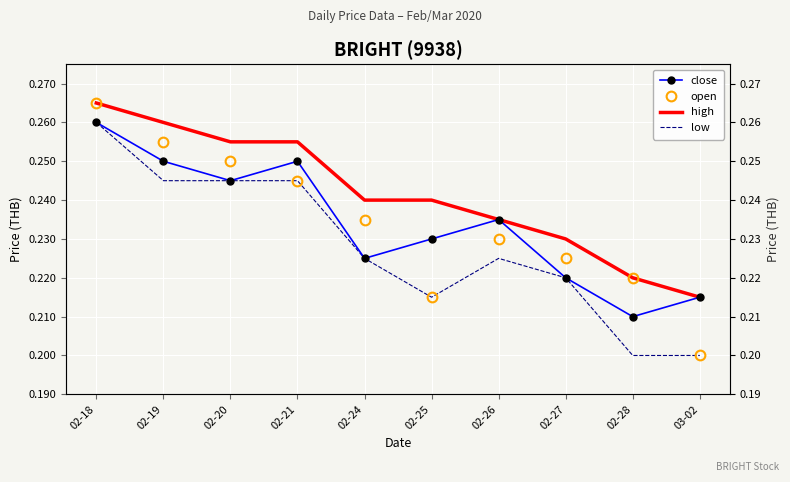

At which category is the sum across all series the highest?

02-18